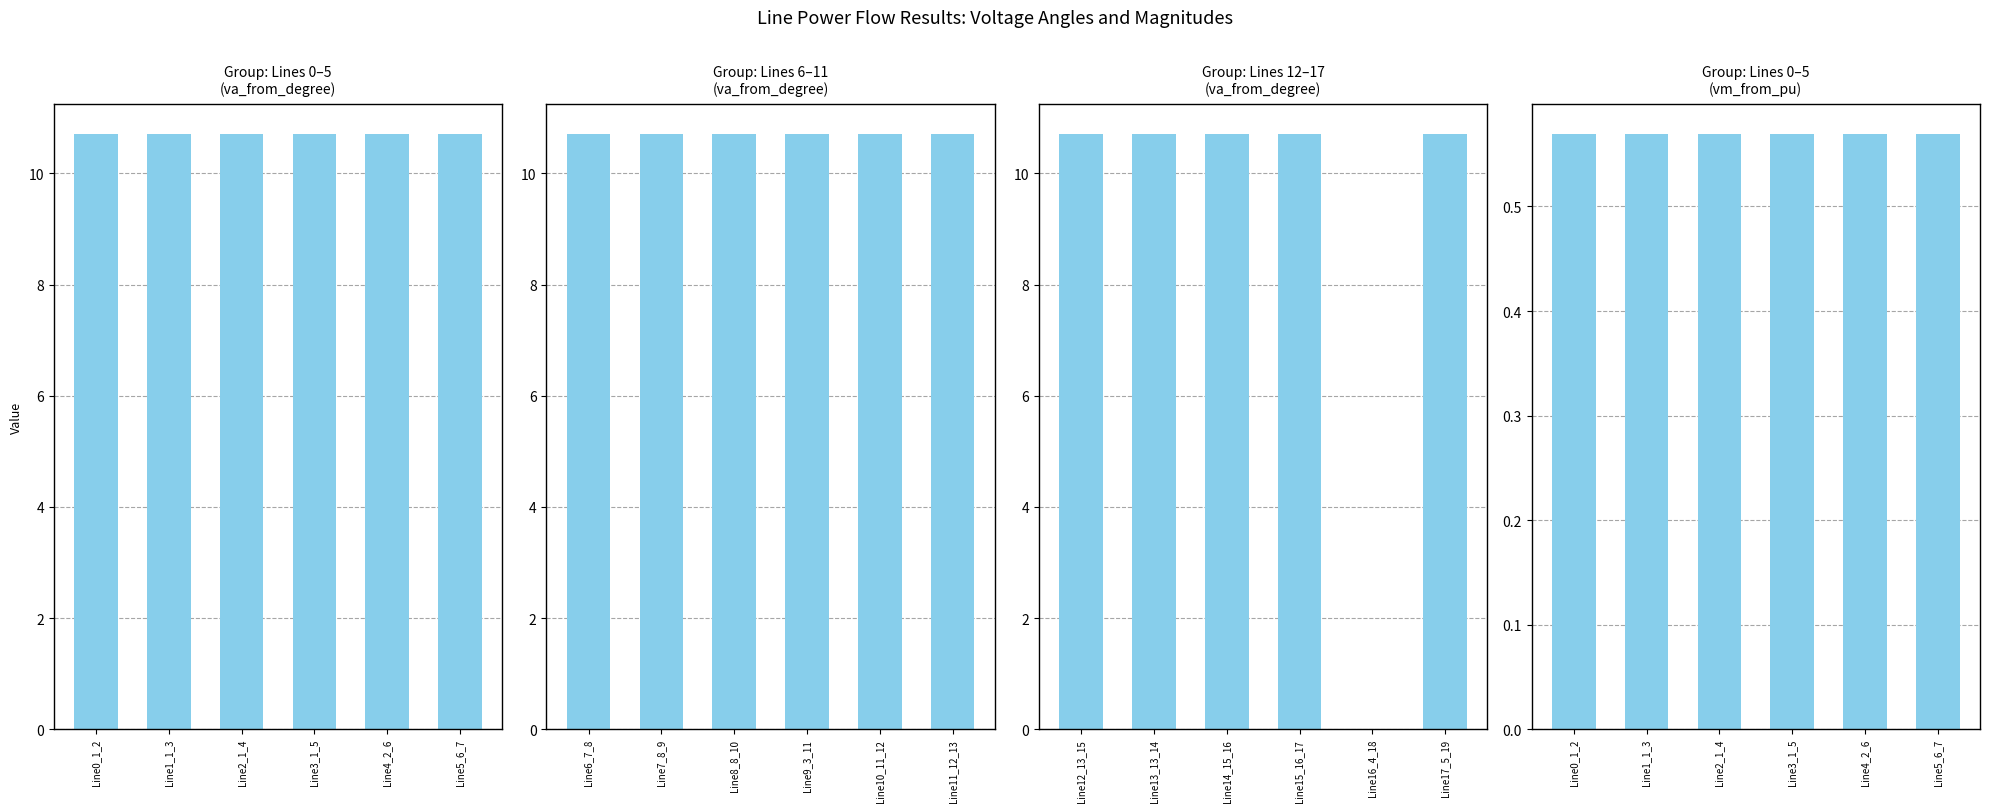

At which category is the sum across all series the highest?

Line2_1_4